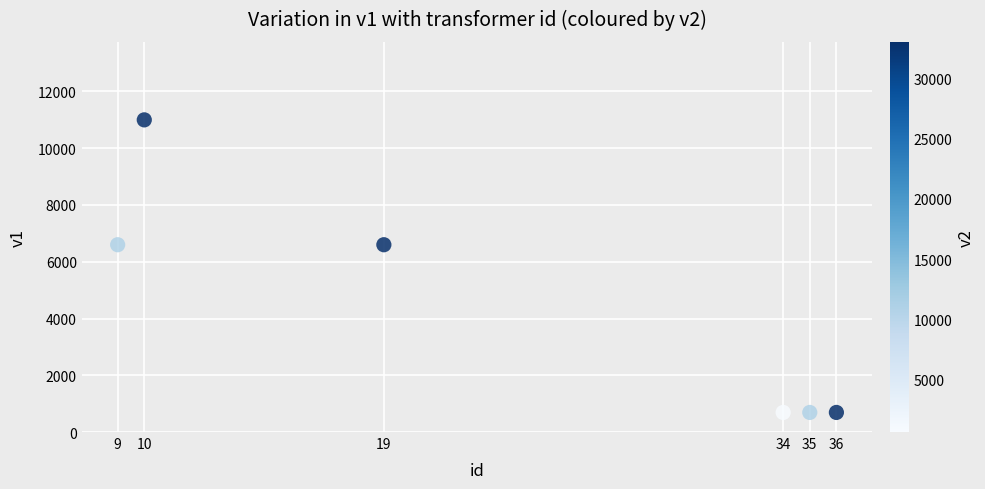

What is the range of Y values (max minus min)?

10310